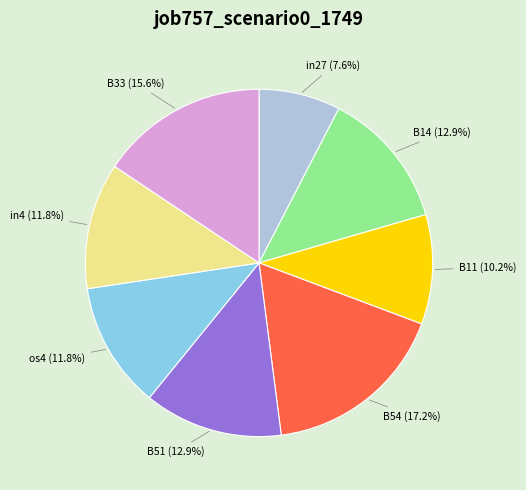

To the nearest percent, what percentage of the pie is B14?

13%